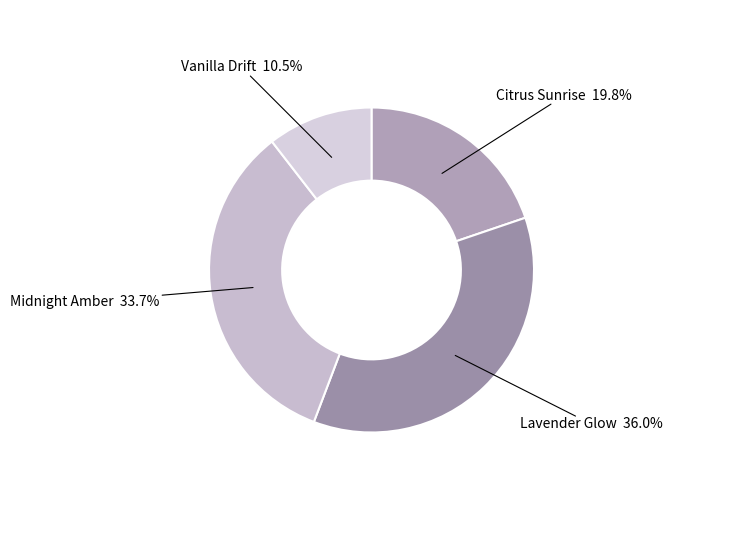

What is the smallest slice in the pie chart?

Vanilla Drift